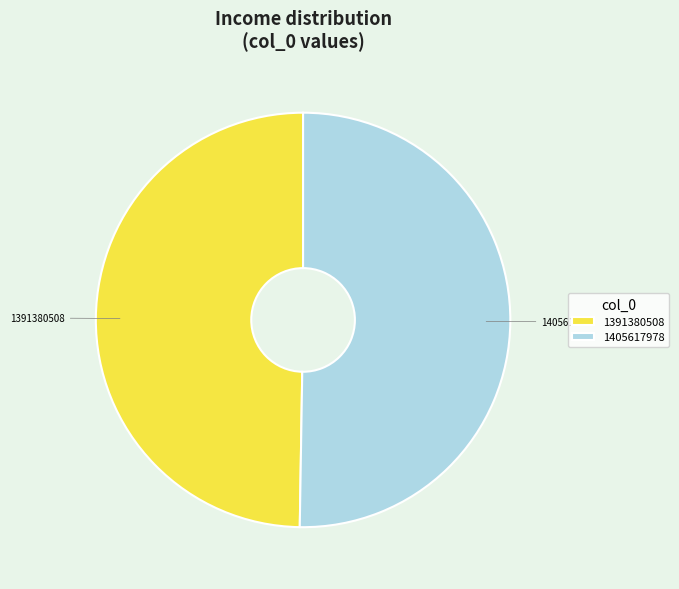

The 1391380508 slice represents 50% of the pie. True or false?

True